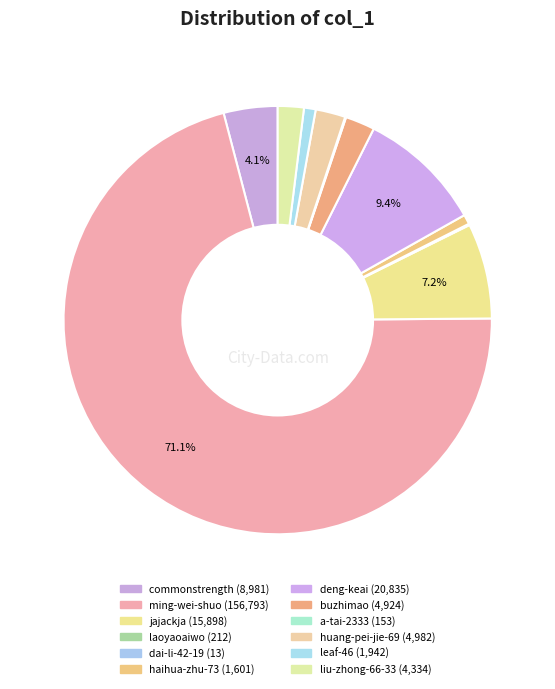

What portion of the pie excludes laoyaoaiwo?

99.9%